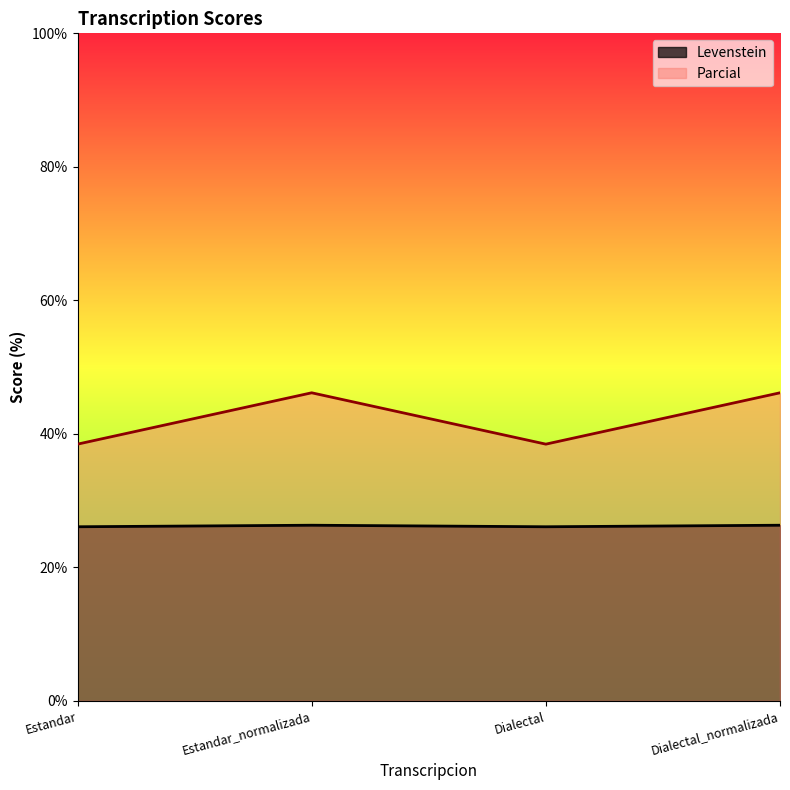

What is the maximum value shown in the chart?

46.2